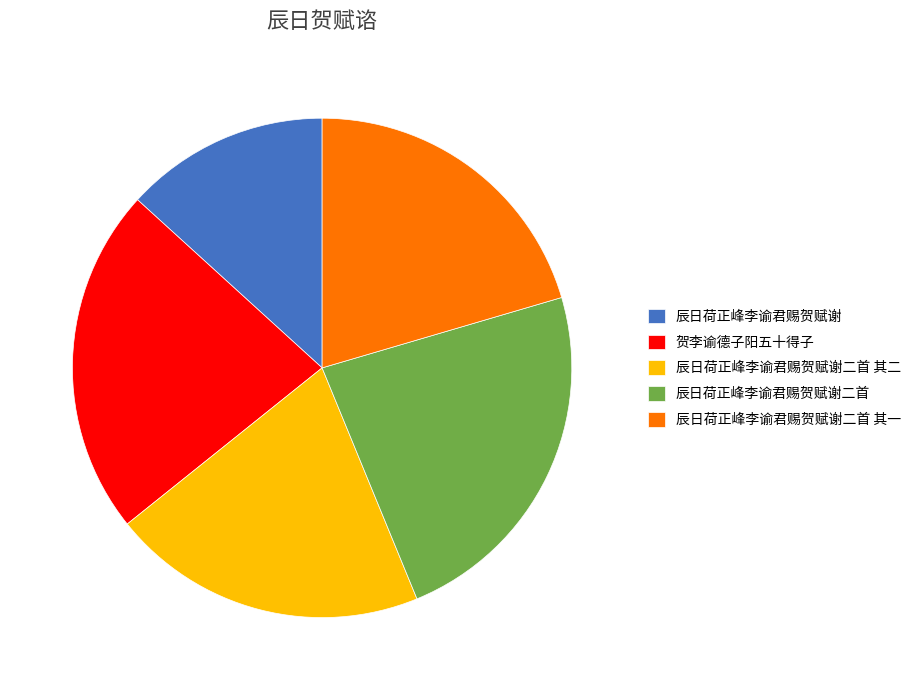

Is there a majority slice in this chart?

No